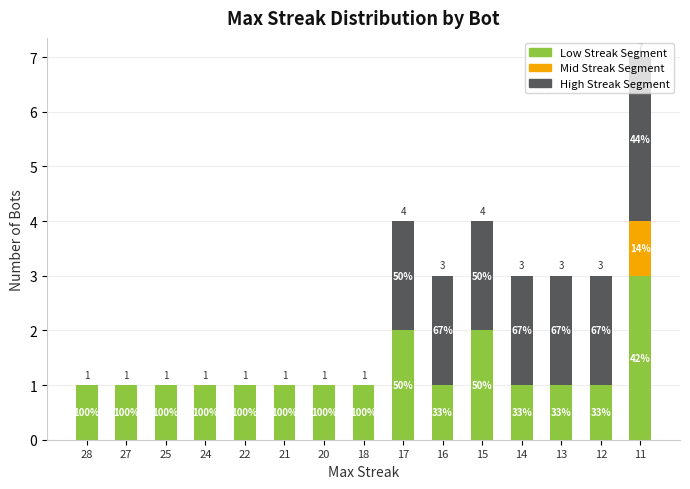

Are the bars grouped side by side (vs. stacked)?

No